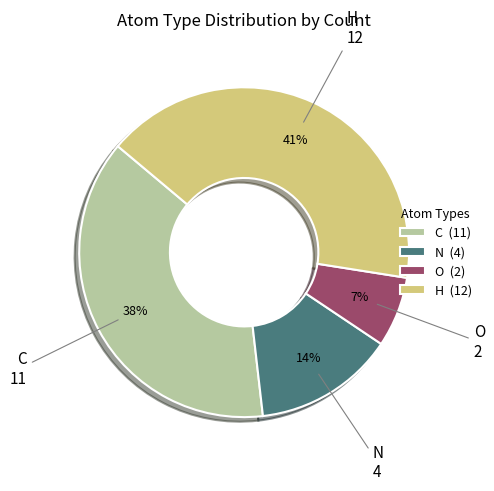

The H slice represents 30% of the pie. True or false?

False